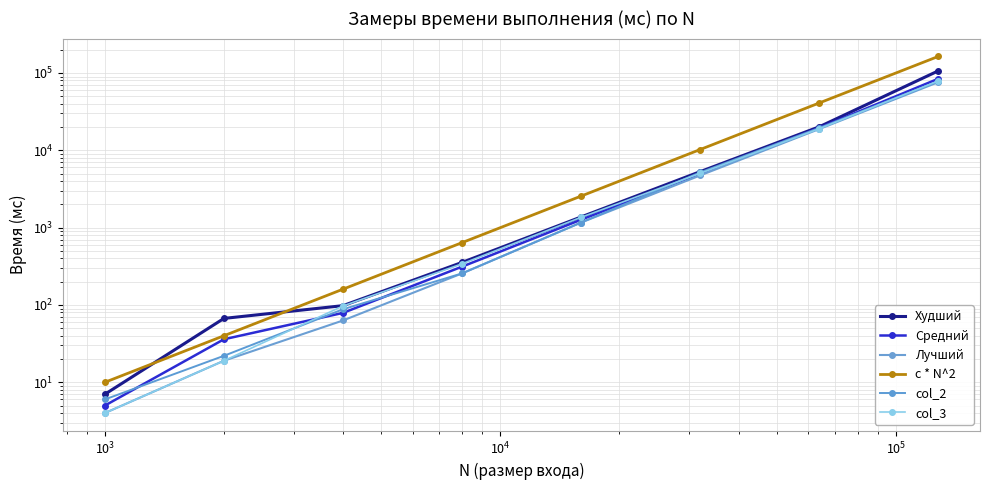

What is the lowest value of the Худший series?

7